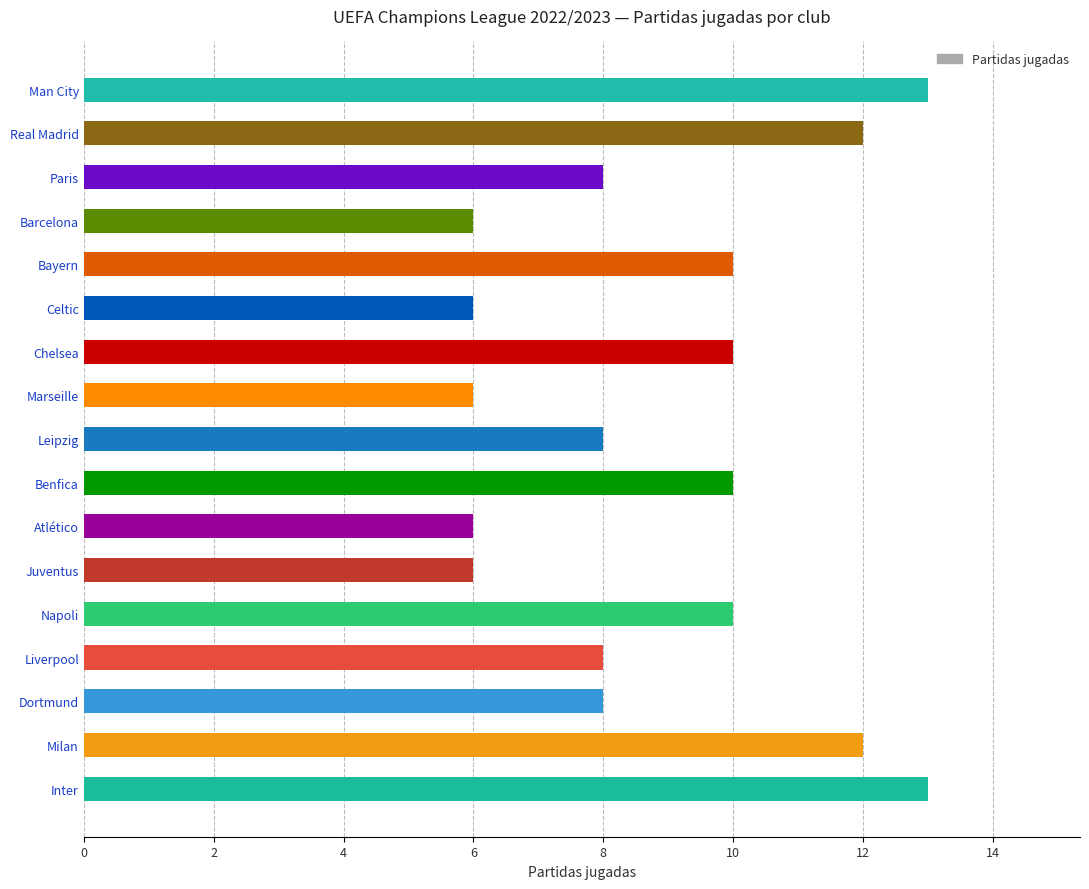

Reading bottom to top, list all the values displayed in this chart.

13	12	8	8	10	6	6	10	8	6	10	6	10	6	8	12	13